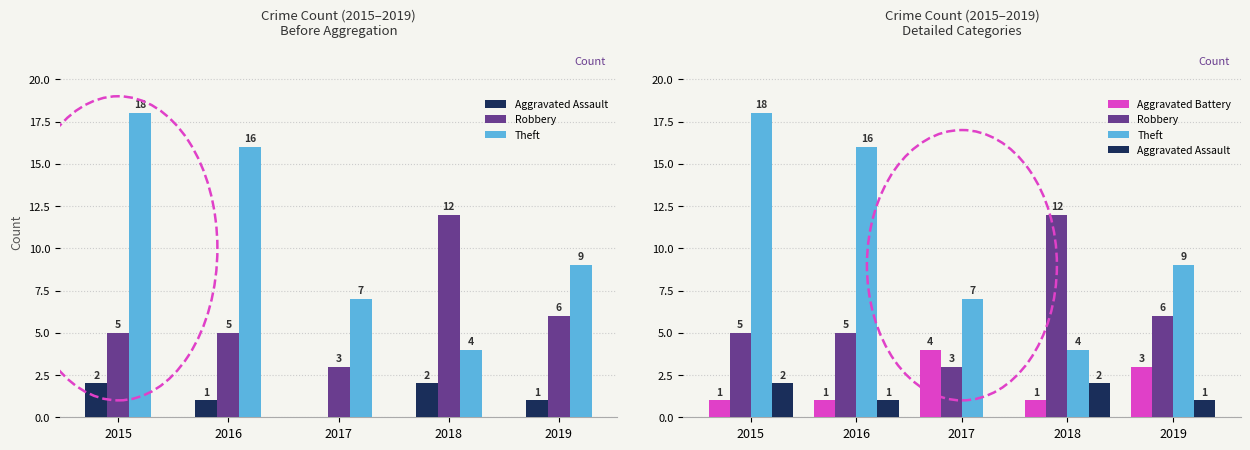

How many data points in Theft are less than 9?

2